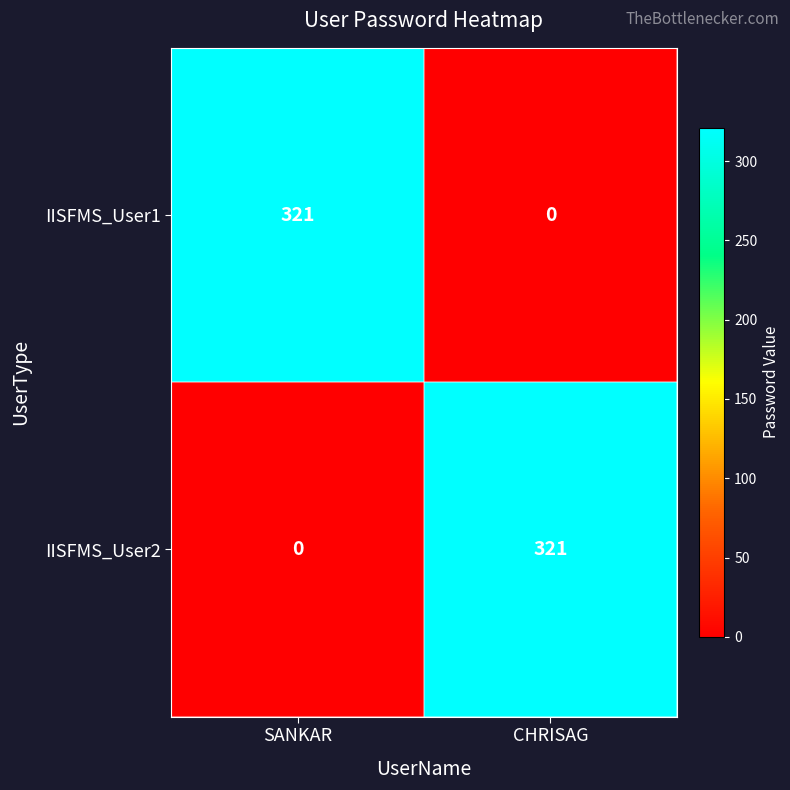

Is it true that IISFMS_User1 equals 321 at SANKAR?

True